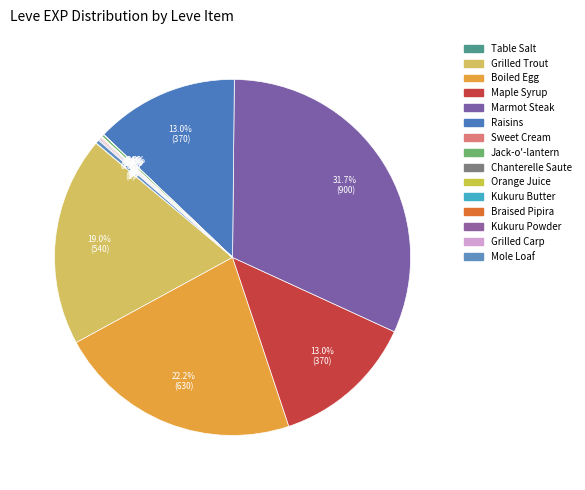

Which has a higher value, Sweet Cream or Jack-o'-lantern?

Jack-o'-lantern